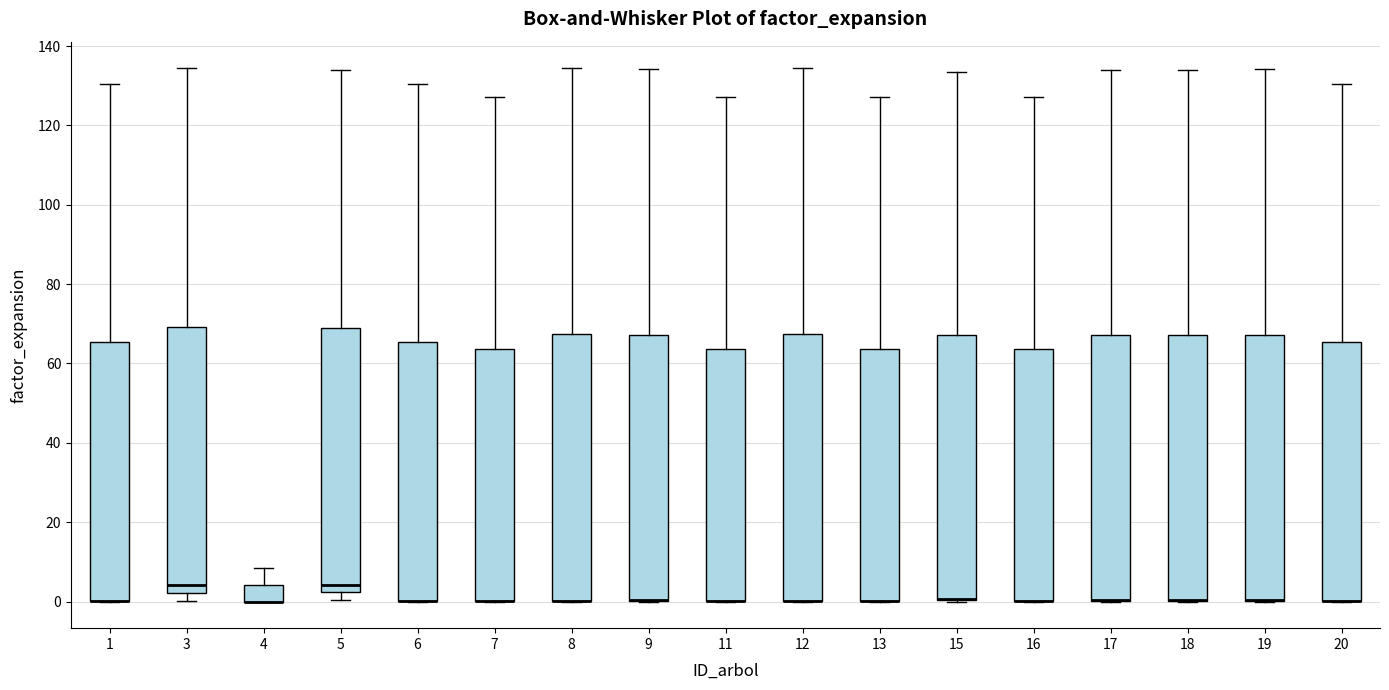

Reading left to right, read every box against the y-axis: the position of its median line, the range the box covers, and the ends of its whiskers. The values are not printed on the chart, so give them approximately, as read against the axis.

1: median 0 (drawn on the box's lower edge), box 0 to 66, whiskers 0 to 130
3: median 4, box 2 to 70, whiskers 0 to 134
4: median 0 (drawn on the box's lower edge), box 0 to 4, whiskers 0 to 8
5: median 4, box 2 to 70, whiskers 0 to 134
6: median 0 (drawn on the box's lower edge), box 0 to 66, whiskers 0 to 130
7: median 0 (drawn on the box's lower edge), box 0 to 64, whiskers 0 to 128
8: median 0 (drawn on the box's lower edge), box 0 to 68, whiskers 0 to 134
9: median 0 (drawn on the box's lower edge), box 0 to 68, whiskers 0 to 134
11: median 0 (drawn on the box's lower edge), box 0 to 64, whiskers 0 to 128
12: median 0 (drawn on the box's lower edge), box 0 to 68, whiskers 0 to 134
13: median 0 (drawn on the box's lower edge), box 0 to 64, whiskers 0 to 128
15: median 0 (drawn on the box's lower edge), box 0 to 68, whiskers 0 to 134
16: median 0 (drawn on the box's lower edge), box 0 to 64, whiskers 0 to 128
17: median 0 (drawn on the box's lower edge), box 0 to 68, whiskers 0 to 134
18: median 0 (drawn on the box's lower edge), box 0 to 68, whiskers 0 to 134
19: median 0 (drawn on the box's lower edge), box 0 to 68, whiskers 0 to 134
20: median 0 (drawn on the box's lower edge), box 0 to 66, whiskers 0 to 130